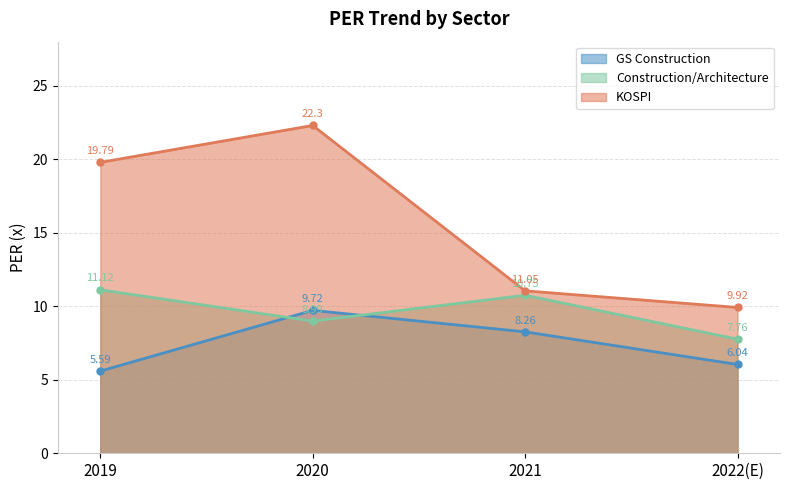

Reading left to right, list all the values displayed in this chart.

GS Construction: 2019=5.6	2020=9.7	2021=8.3	2022(E)=6.0
Construction/Architecture: 2019=11.1	2020=9.0	2021=10.8	2022(E)=7.8
KOSPI: 2019=19.8	2020=22.3	2021=11.1	2022(E)=9.9